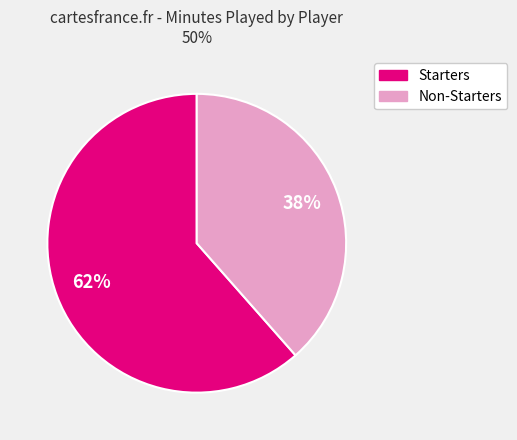

To the nearest percent, what is the average slice percentage?

50%